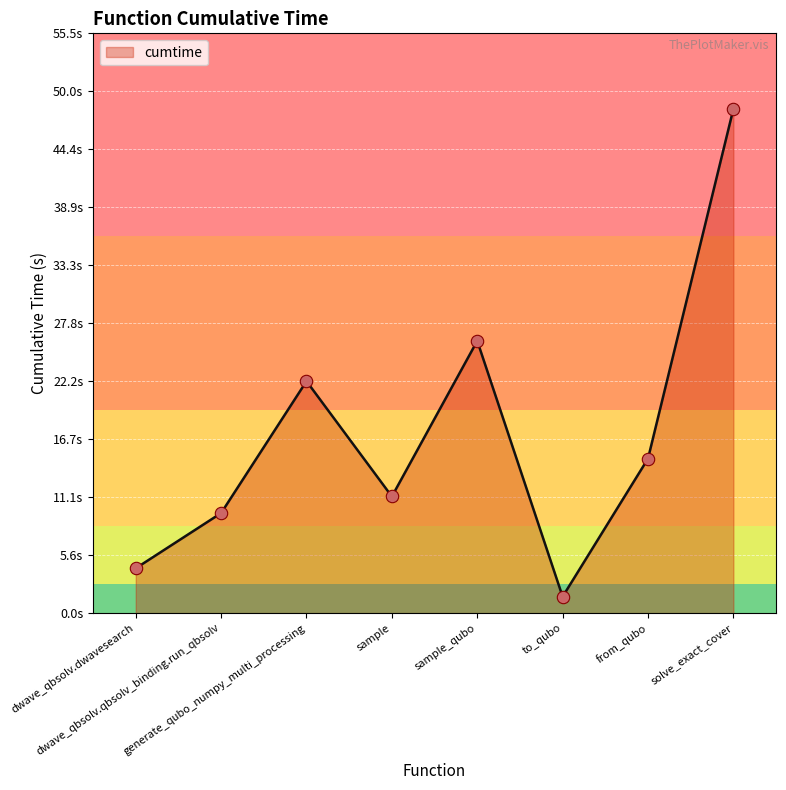

Approximately how many times larger is the value at sample_qubo compared to generate_qubo_numpy_multi_processing?

1.2